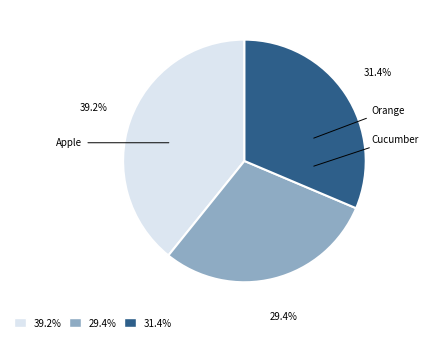

Is there a majority slice in this chart?

No